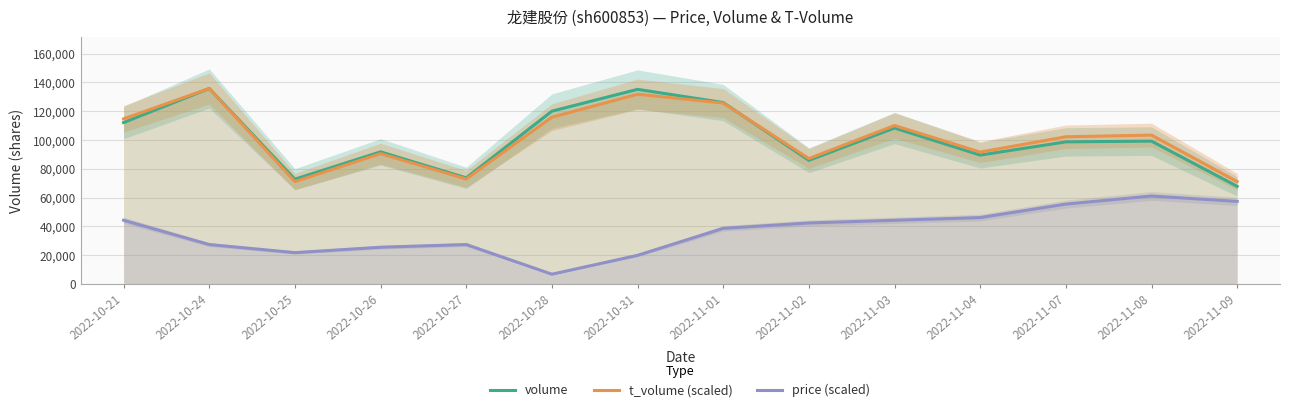

Reading left to right, what are all the values shown in this chart?

volume: 2022-10-21=112125.0	2022-10-24=135821.0	2022-10-25=72805.0	2022-10-26=91786.0	2022-10-27=73722.0	2022-10-28=120059.0	2022-10-31=135218.0	2022-11-01=126041.0	2022-11-02=85897.0	2022-11-03=108340.0	2022-11-04=89535.0	2022-11-07=98727.0	2022-11-08=99236.0	2022-11-09=67834.0
t_volume (scaled): 2022-10-21=114720.9	2022-10-24=135821.0	2022-10-25=71139.4	2022-10-26=90547.3	2022-10-27=72969.7	2022-10-28=115860.5	2022-10-31=131815.1	2022-11-01=125702.6	2022-11-02=87128.5	2022-11-03=110093.4	2022-11-04=91617.9	2022-11-07=102254.3	2022-11-08=103428.4	2022-11-09=71139.4
price (scaled): 2022-10-21=44258.9	2022-10-24=27398.4	2022-10-25=21778.2	2022-10-26=25525.0	2022-10-27=27398.4	2022-10-28=6791.1	2022-10-31=19904.8	2022-11-01=38638.7	2022-11-02=42385.5	2022-11-03=44258.9	2022-11-04=46132.3	2022-11-07=55499.3	2022-11-08=61119.5	2022-11-09=57372.7